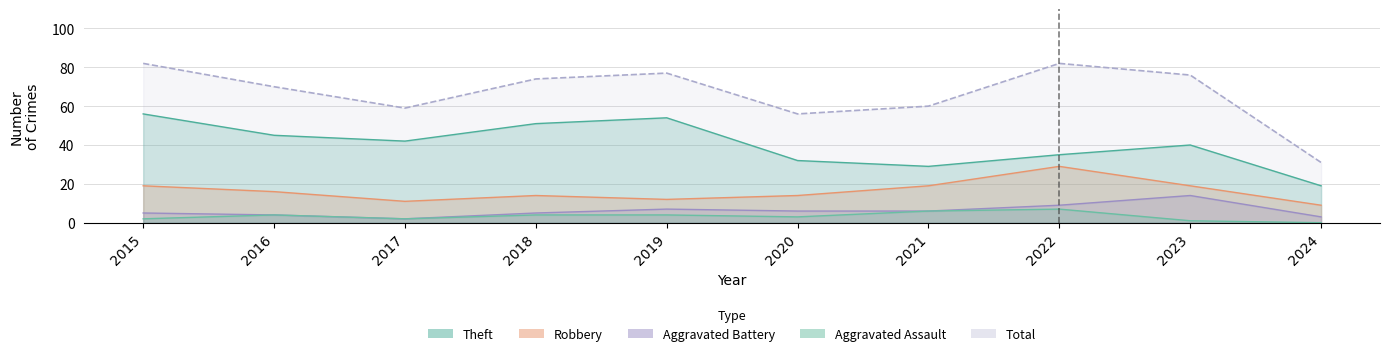

Does the chart display data point markers on the line(s)?

No